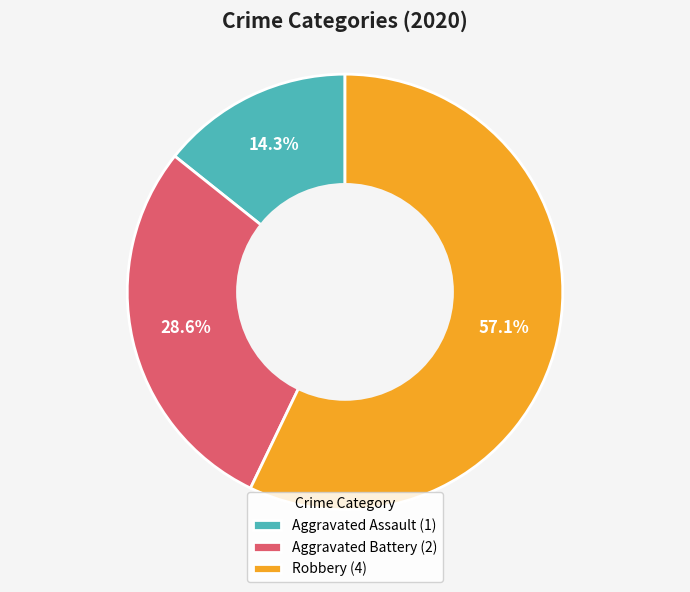

To the nearest percent, what percentage of the pie is Aggravated Assault?

14%